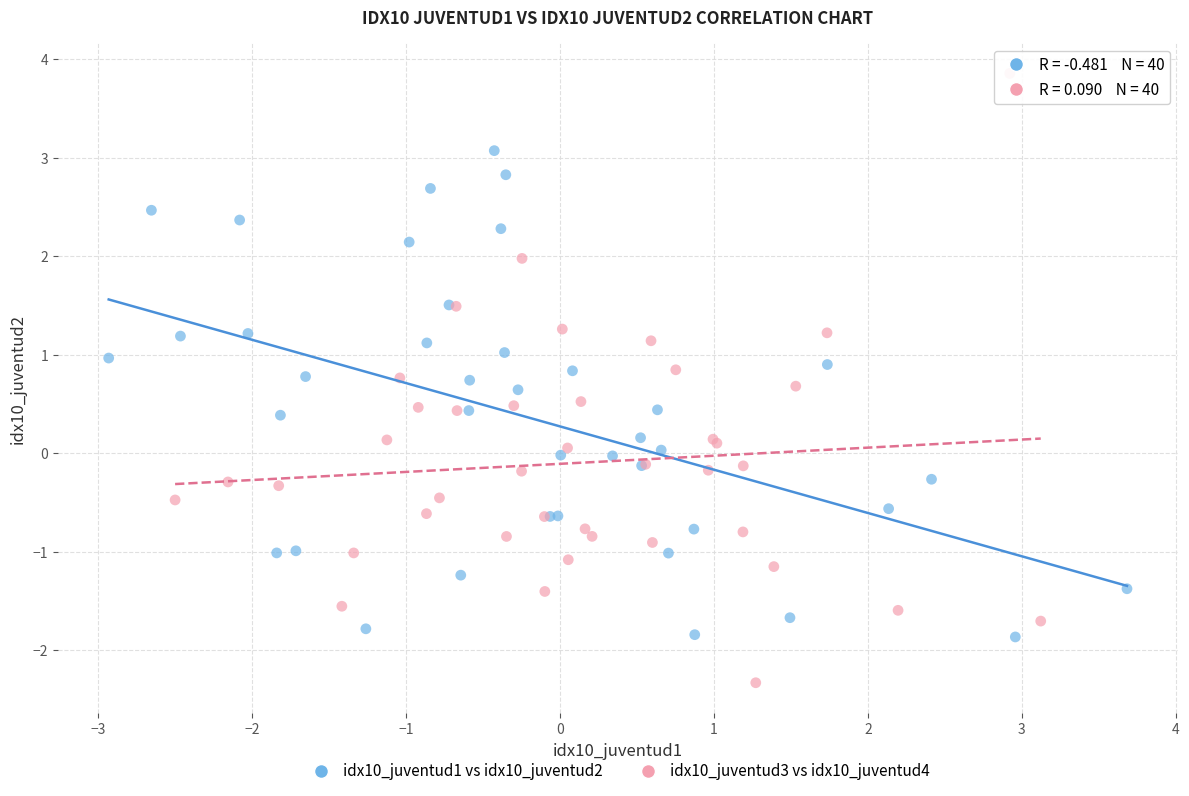

Which series reaches the maximum Y coordinate?

idx10_juventud3 vs idx10_juventud4